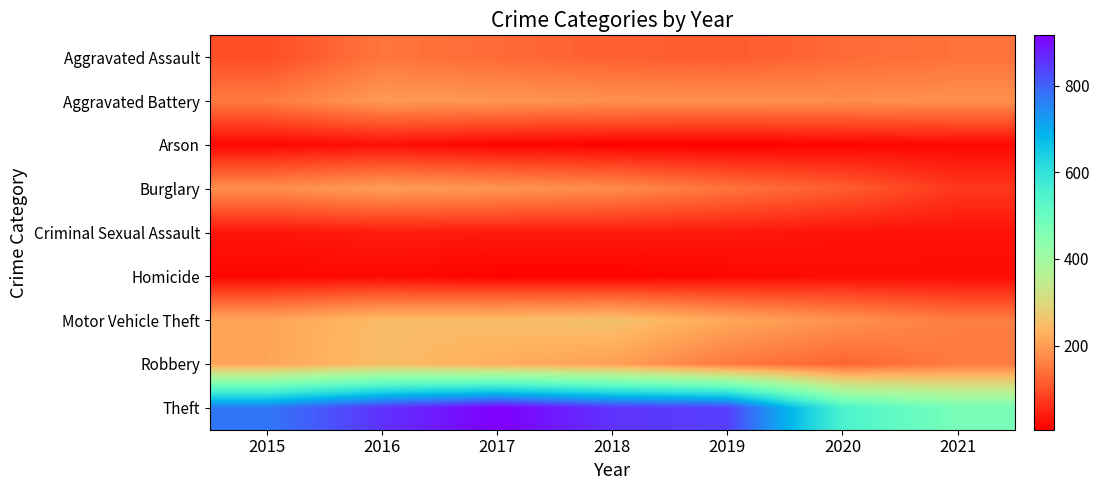

Reading left to right, transcribe all the data shown in this chart.

Aggravated Assault: 2015=95	2016=146	2017=131	2018=119	2019=113	2020=131	2021=142
Aggravated Battery: 2015=154	2016=196	2017=191	2018=183	2019=182	2020=180	2021=181
Arson: 2015=15	2016=25	2017=12	2018=8	2019=6	2020=12	2021=17
Burglary: 2015=178	2016=201	2017=189	2018=176	2019=143	2020=116	2021=71
Criminal Sexual Assault: 2015=31	2016=39	2017=38	2018=38	2019=37	2020=28	2021=28
Homicide: 2015=13	2016=18	2017=8	2018=8	2019=14	2020=22	2021=20
Motor Vehicle Theft: 2015=211	2016=245	2017=247	2018=256	2019=216	2020=184	2021=156
Robbery: 2015=212	2016=247	2017=224	2018=204	2019=150	2020=124	2021=153
Theft: 2015=774	2016=858	2017=916	2018=856	2019=841	2020=551	2021=474